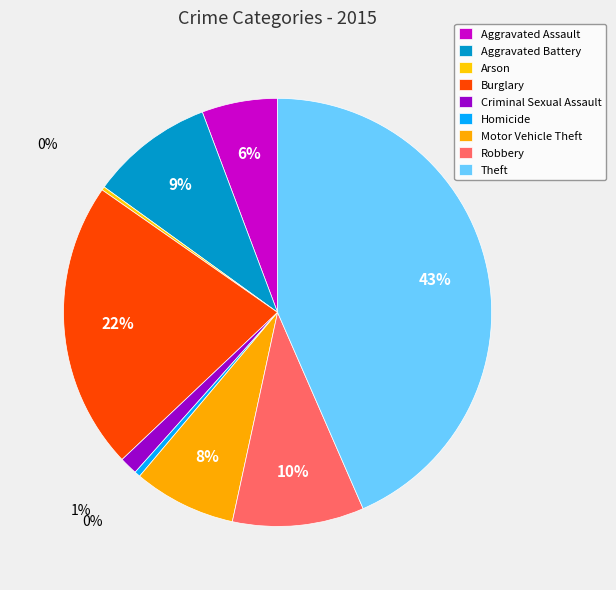

Rank the categories by value from highest to lowest.

Theft, Burglary, Robbery, Aggravated Battery, Motor Vehicle Theft, Aggravated Assault, Criminal Sexual Assault, Homicide, Arson